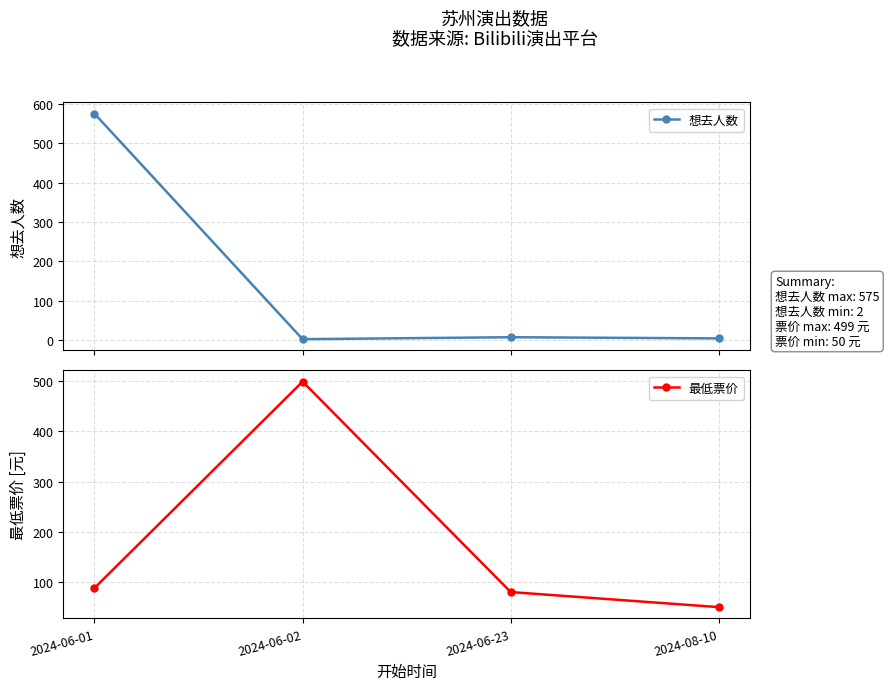

What is the label of the 3rd point from the right?

2024-06-02